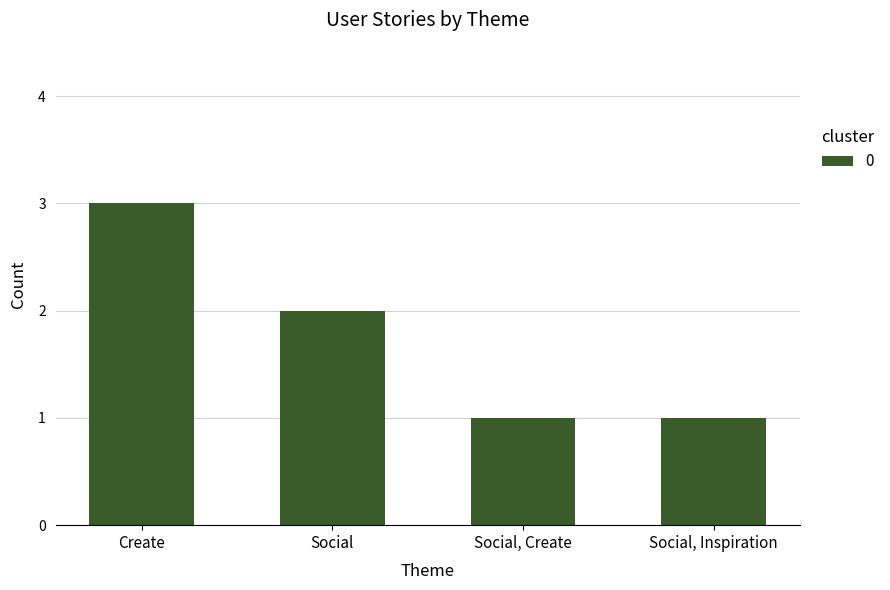

What is the label of the 1st bar from the left?

Create